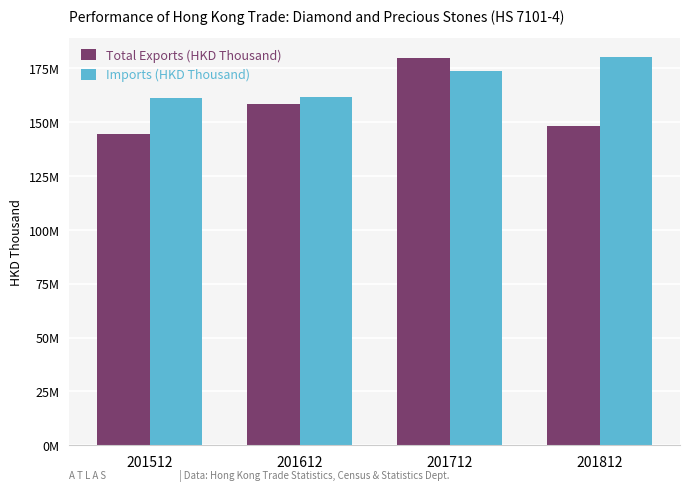

At 201712, list the series in order from smallest to largest.

Imports (HKD Thousand), Total Exports (HKD Thousand)